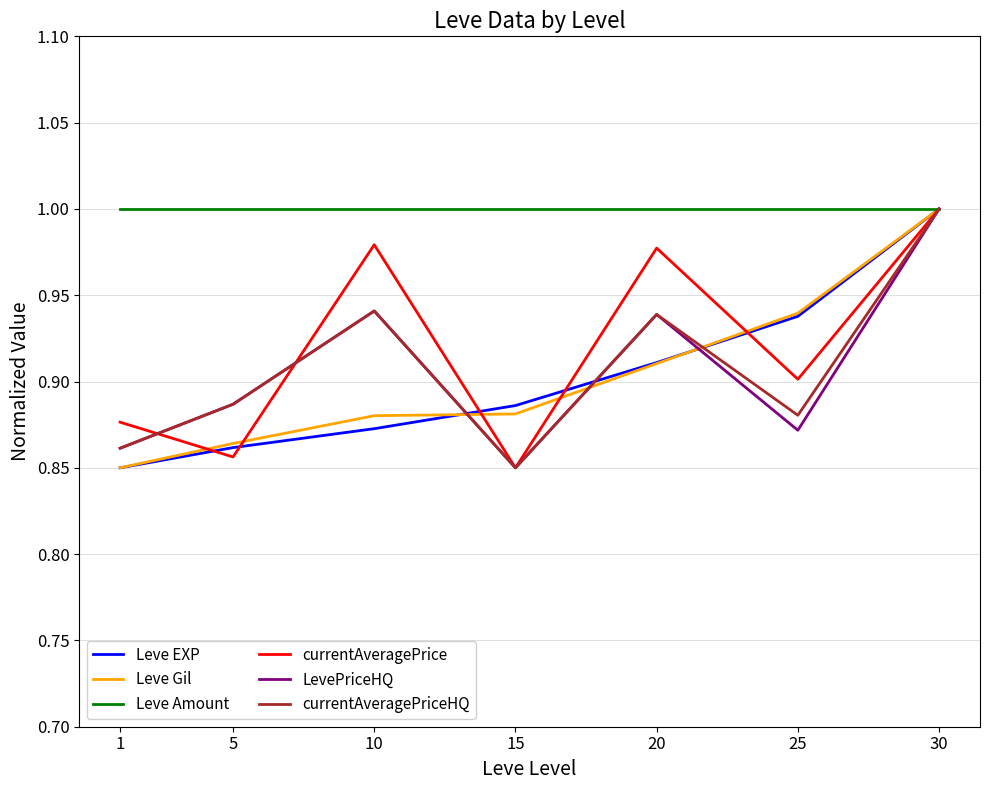

Is it true that Leve Amount equals 1.7 at 20?

False